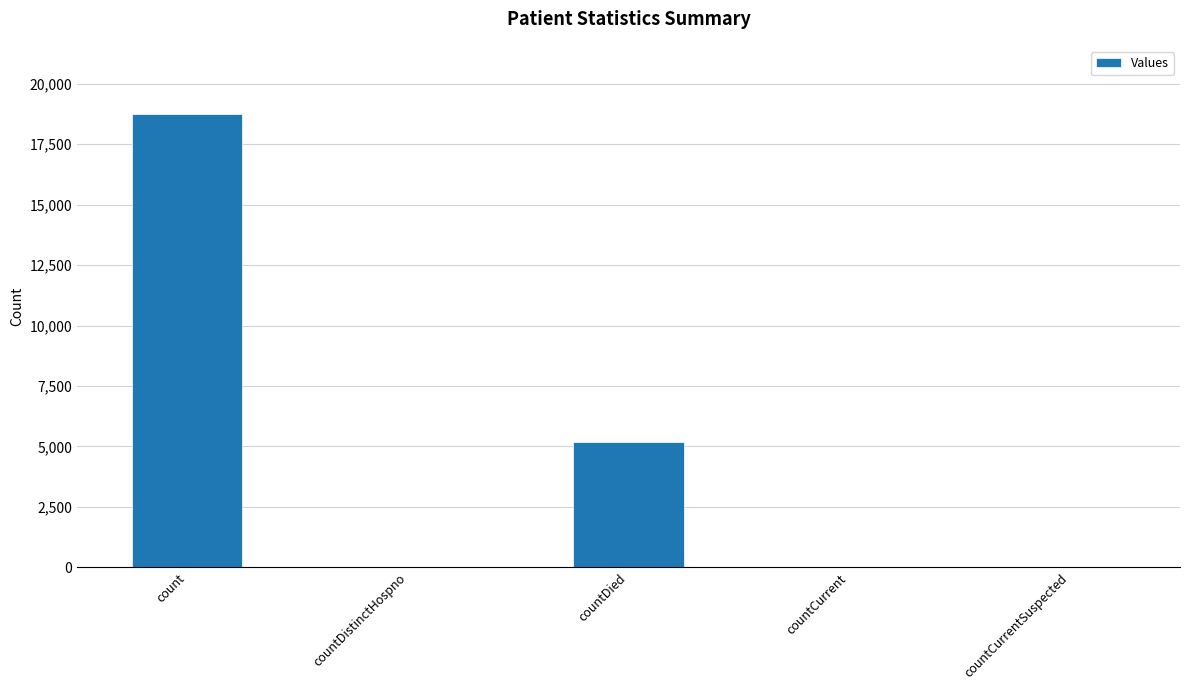

The chart shows a value of 18754 at count. True or false?

True